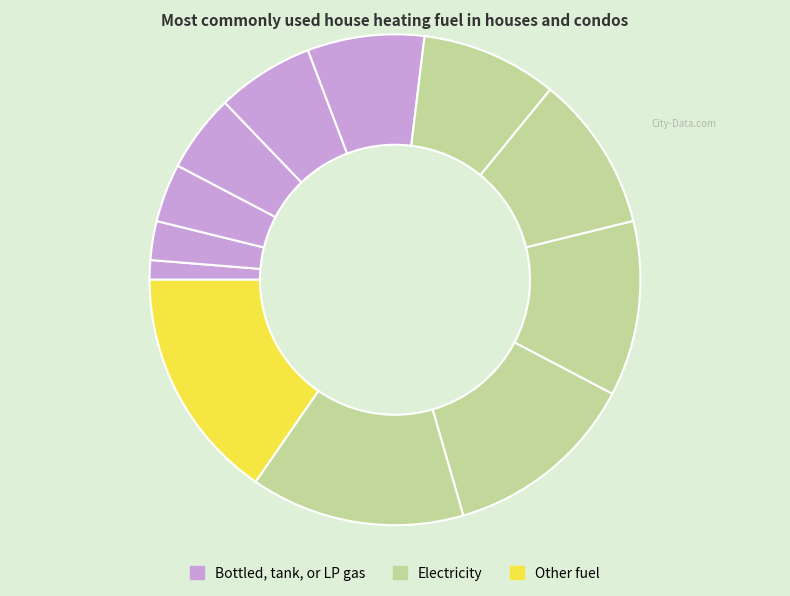

Count the number of slices in the pie.

12